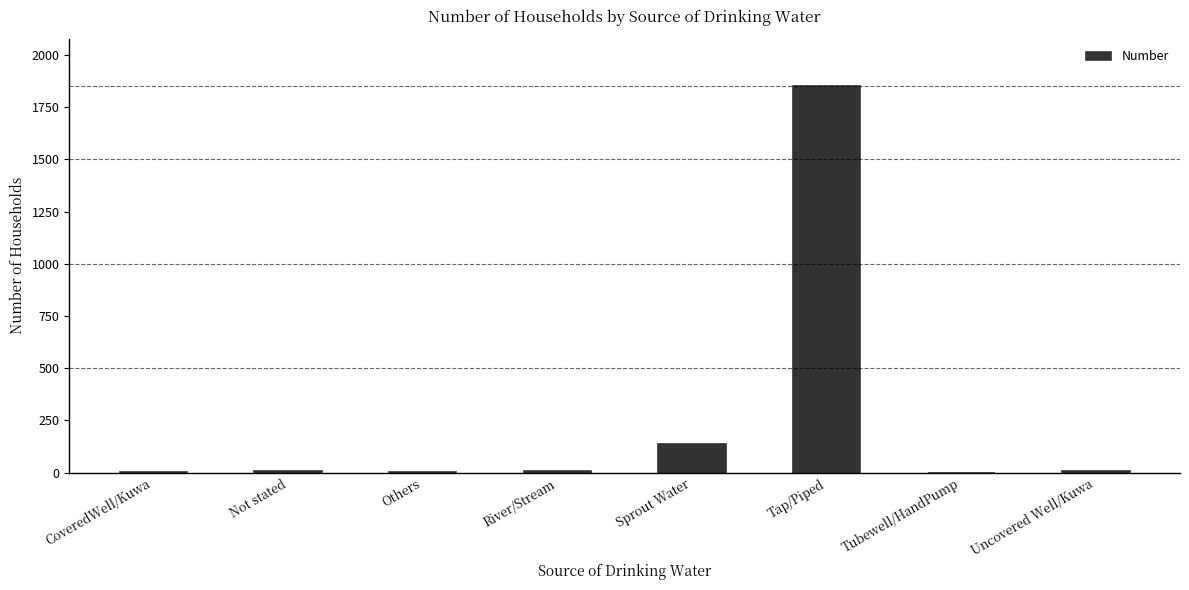

How many distinct data groups are displayed?

1